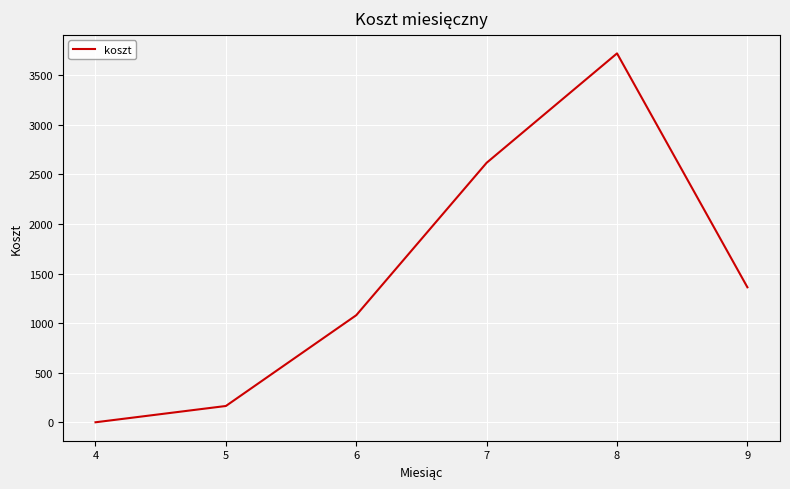

What is the maximum value shown in the chart?

3721.6